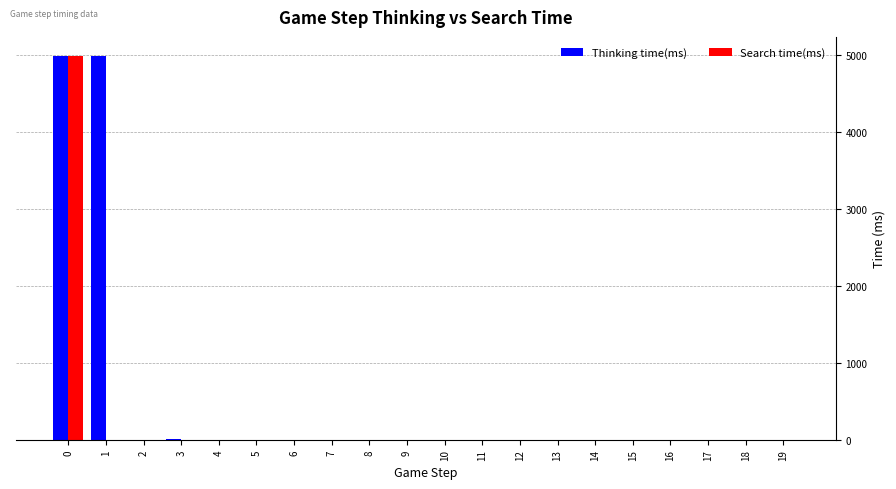

Does the chart contain stacked bars?

No